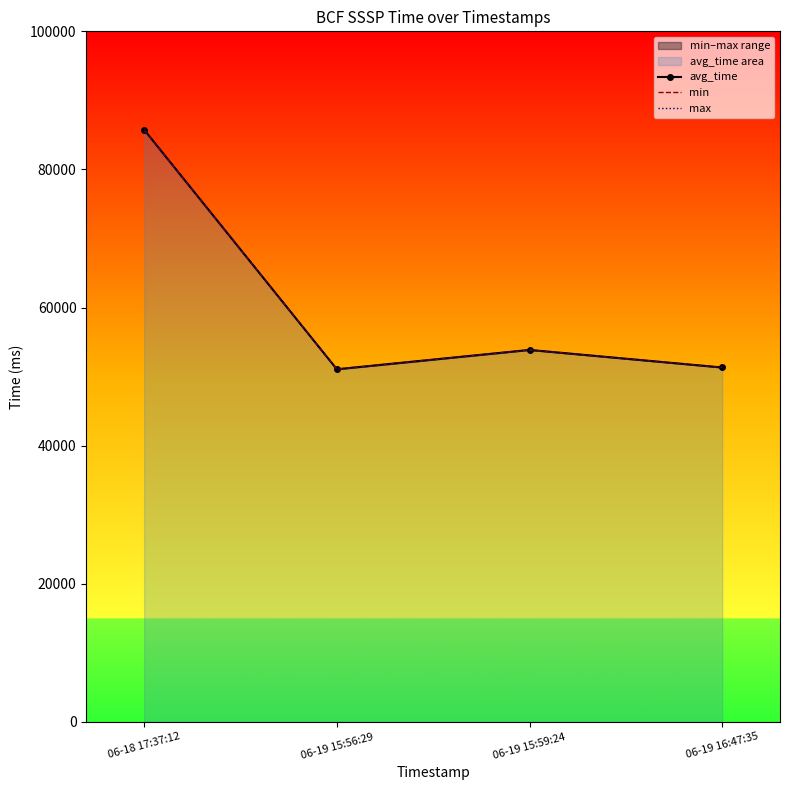

Where is min nearest to the value 68400?

06-19 15:59:24